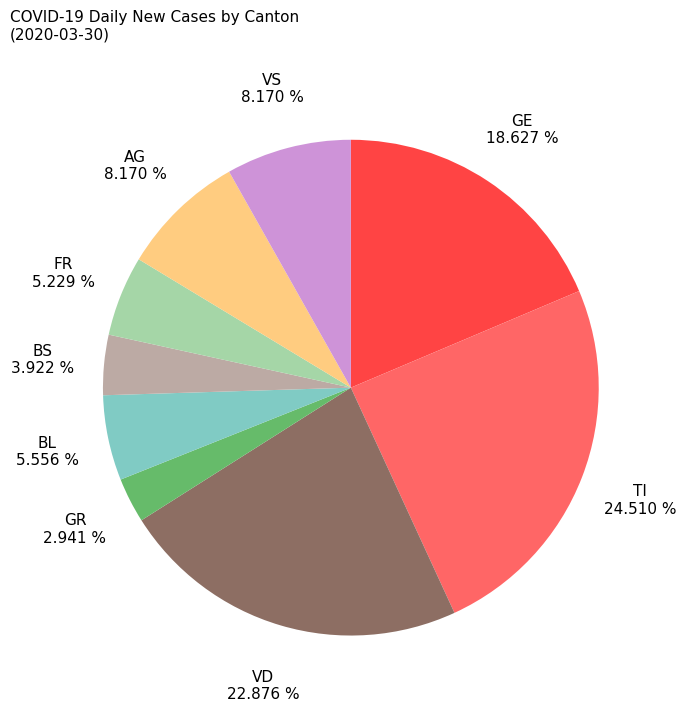

Which slice is the largest?

TI